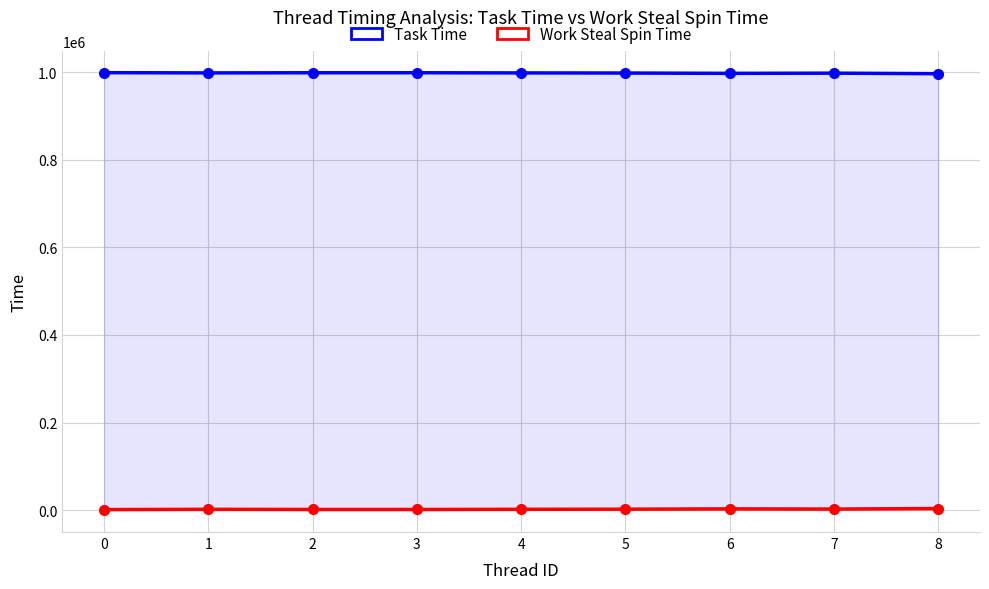

What is the value of the Work Steal Spin Time point at the 5th from the left?

1937